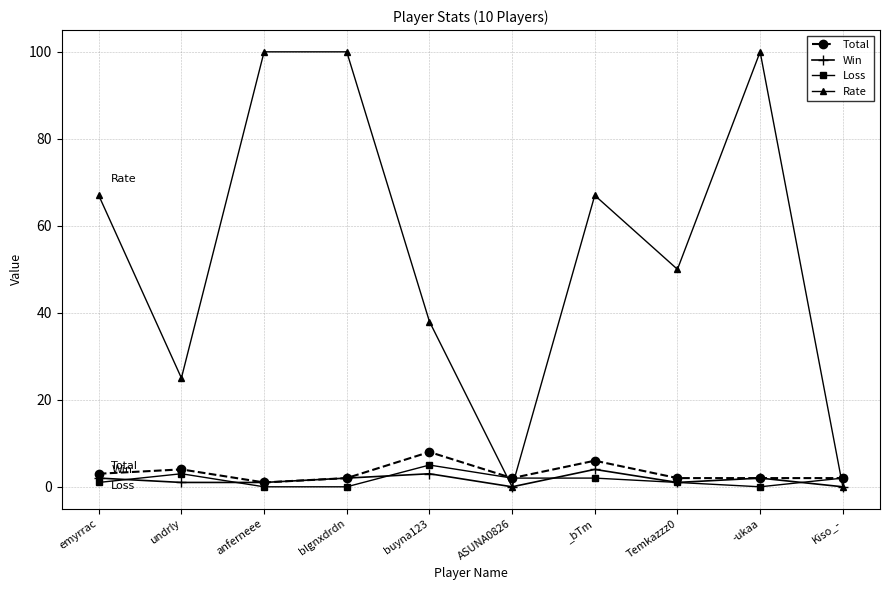

What are all the series names shown in the legend?

Total, Win, Loss, Rate